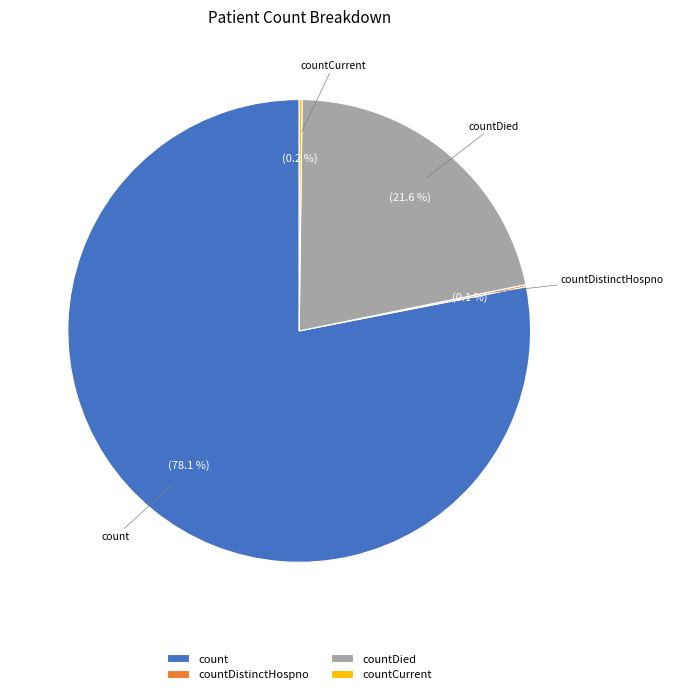

Is there a majority slice in this chart?

Yes